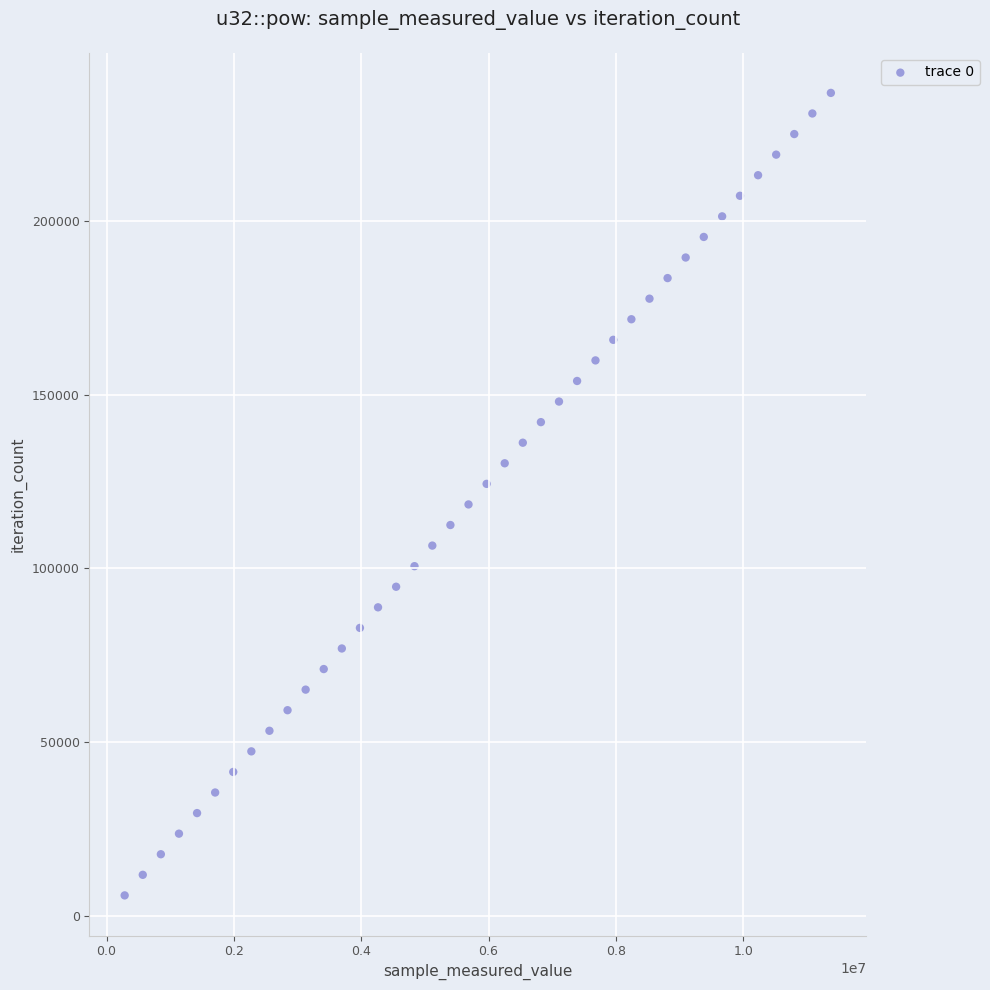

What is the range of Y values (max minus min)?

230919